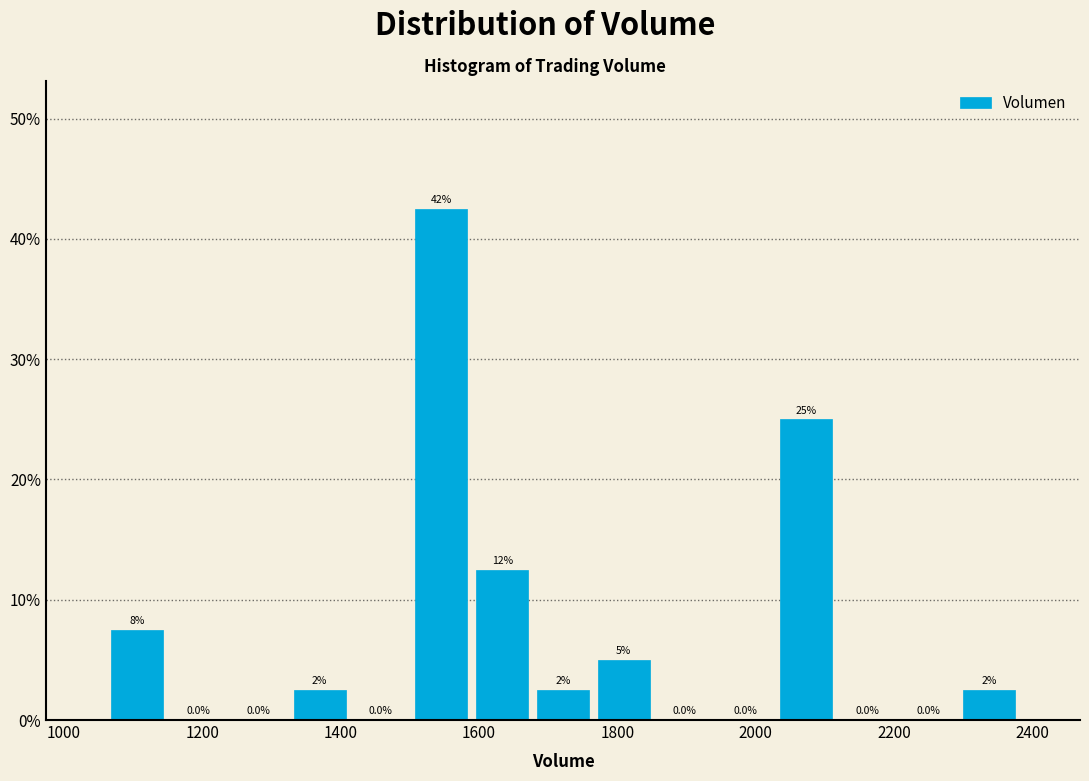

Which range on the x-axis has the tallest bar?

1500 to 1580